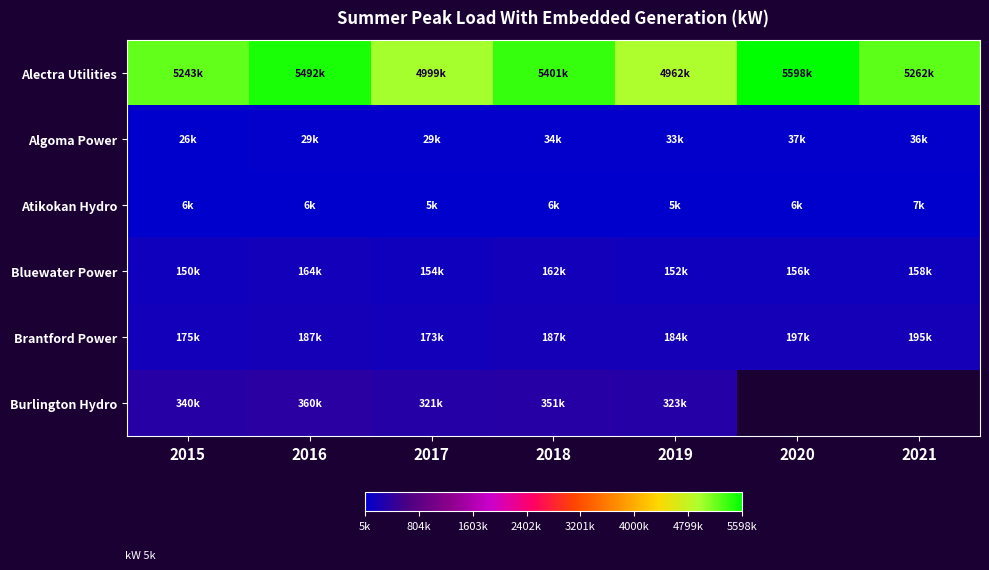

Which series has the largest total across all categories?

Alectra Utilities